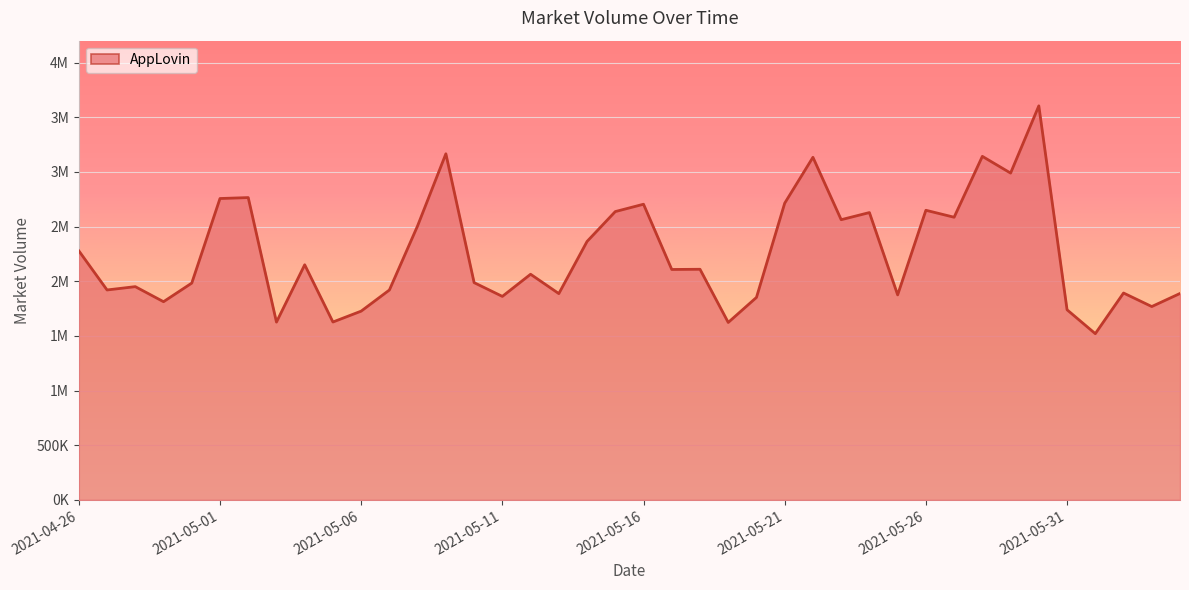

Approximately how many times larger is the value at 2021-05-15 compared to 2021-05-25?

1.4